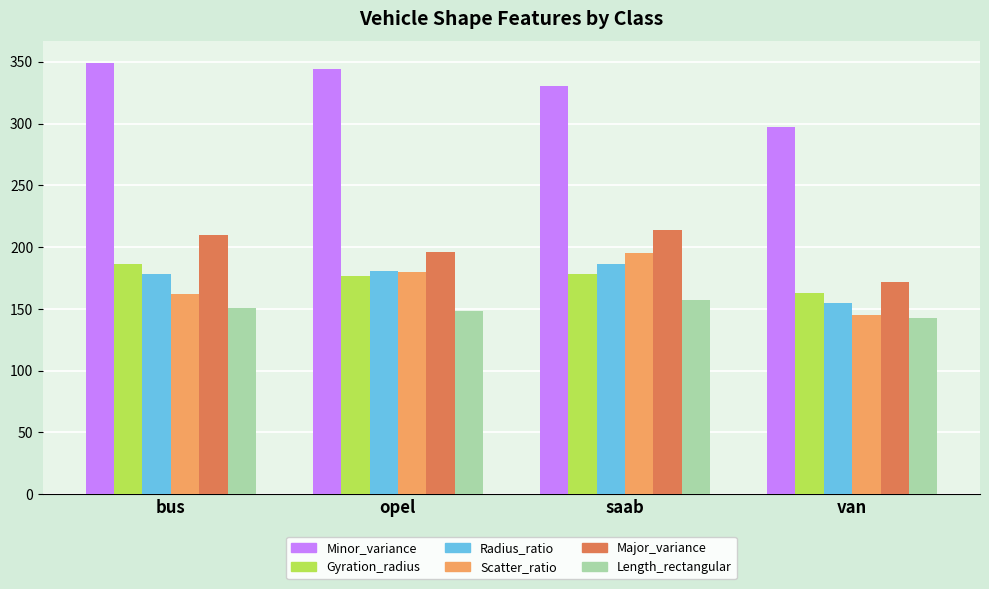

What is the difference between the second highest and second lowest values in the Scatter_ratio series?

18